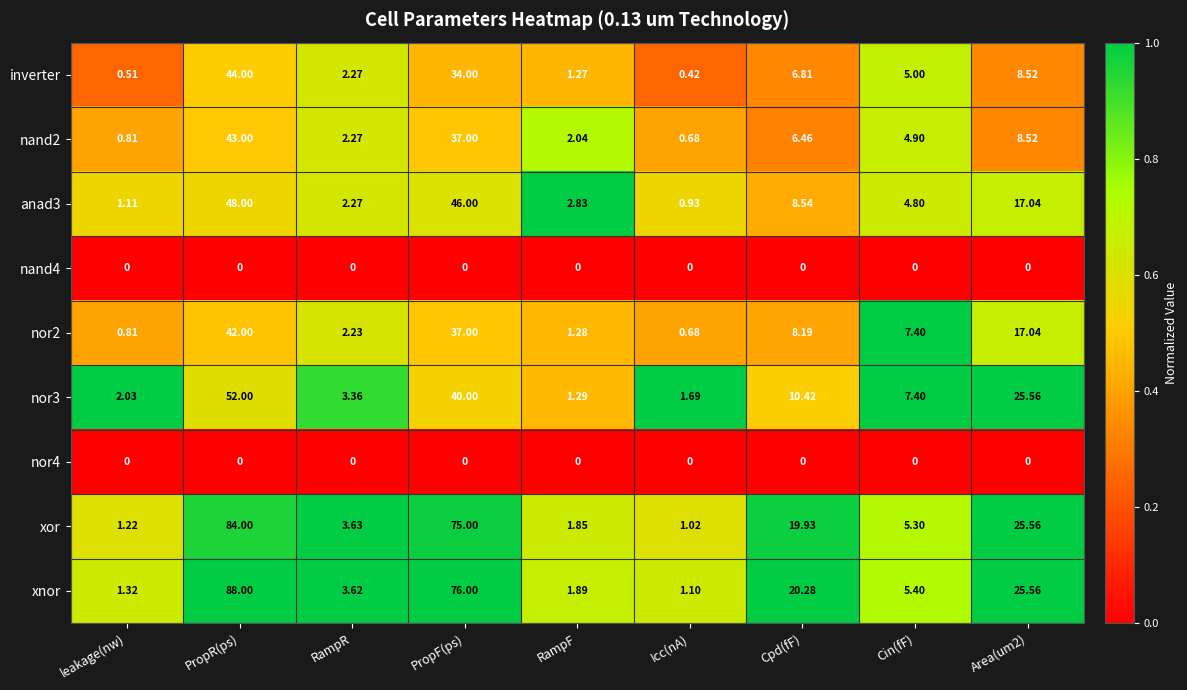

At which category is the sum across all series the highest?

PropR(ps)